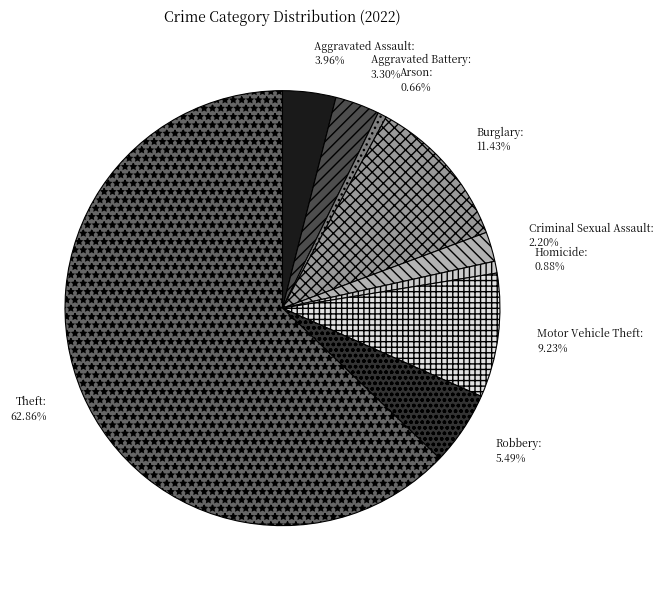

True or false: Motor Vehicle Theft accounts for 18% of the total.

False